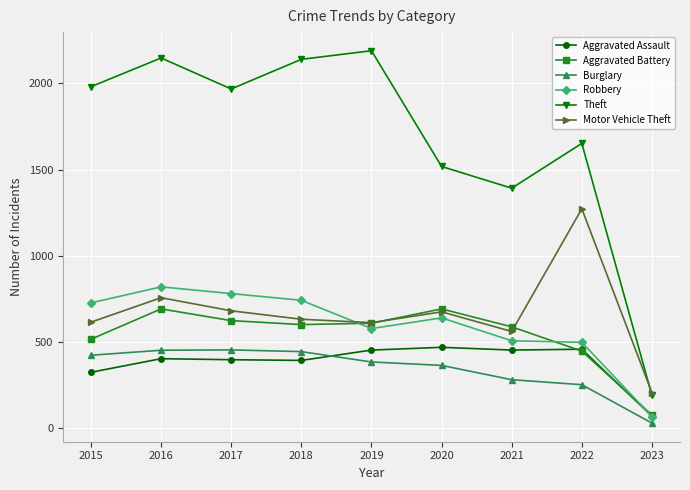

Is this an area chart (filled region under the line)?

No